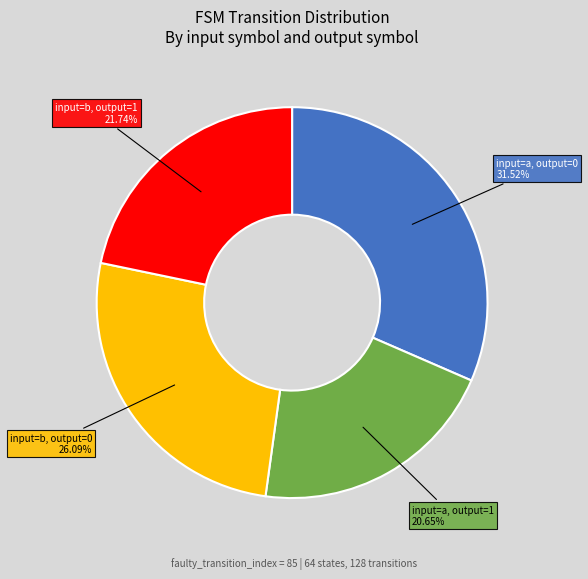

To the nearest percent, what is the difference between the largest and smallest slice percentages?

11%